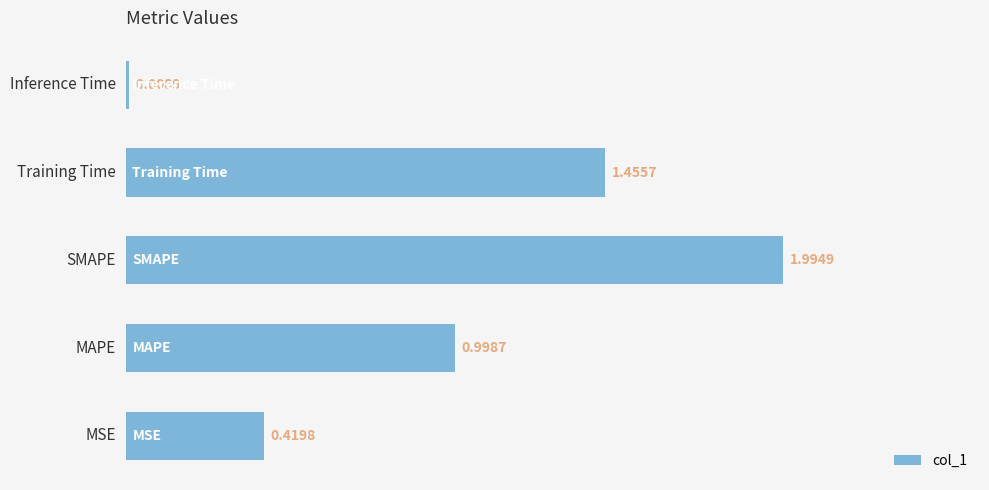

At which label is the value closest to 1?

MAPE